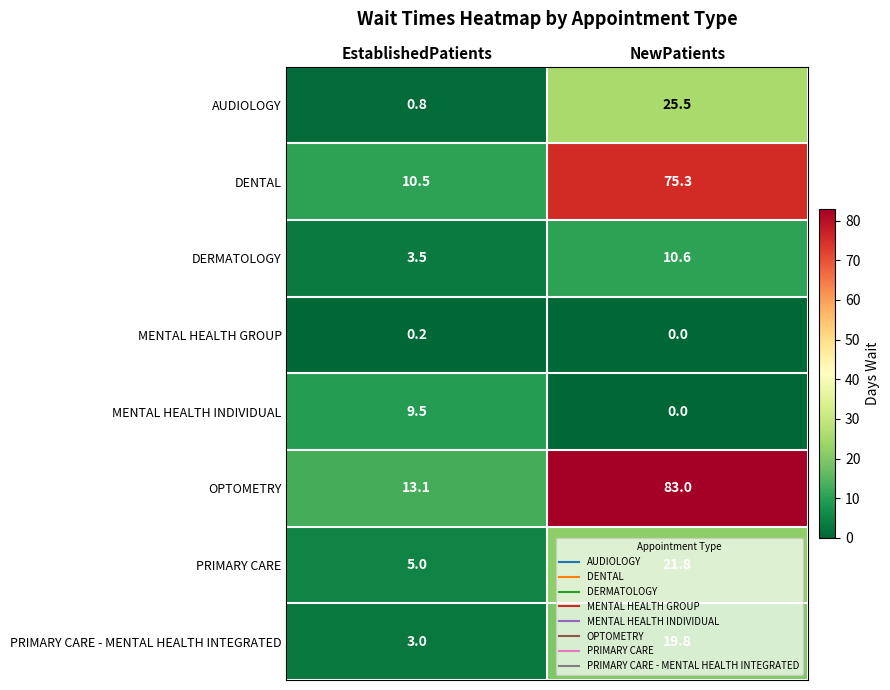

Which series has the largest total across all categories?

OPTOMETRY